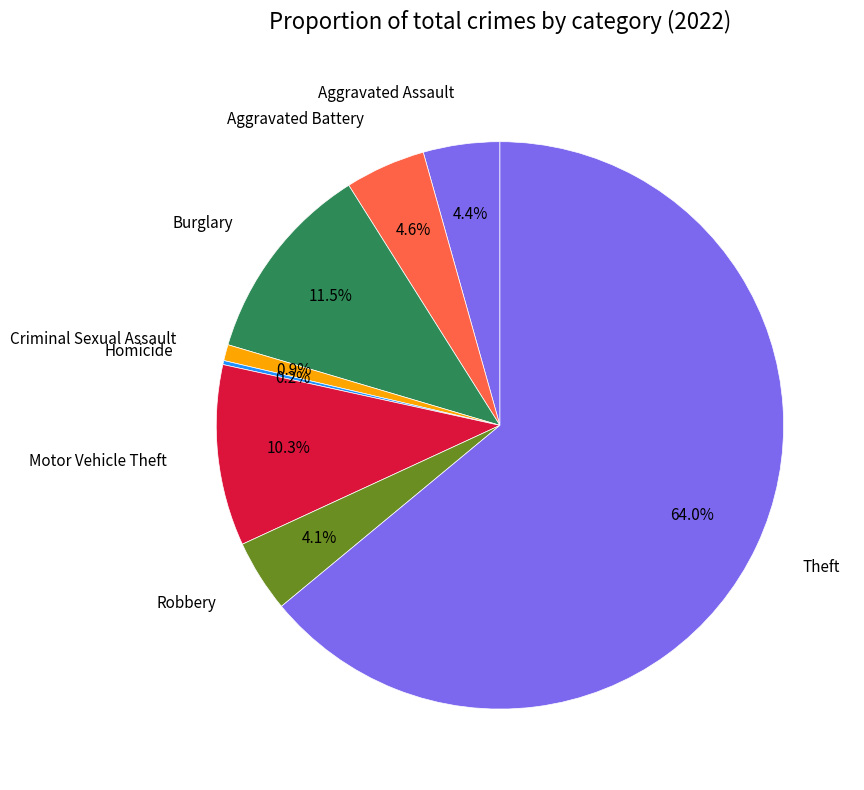

What is the largest slice in the pie chart?

Theft